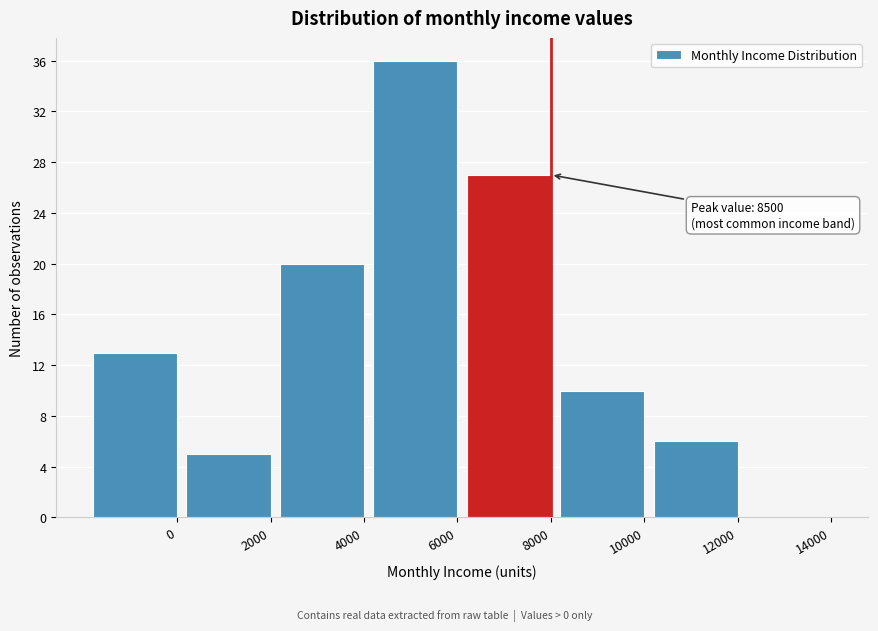

Reading left to right, extract all data points from this chart.

0=13	2000=5	4000=20	6000=36	8000=27	10000=10	12000=6	14000=0